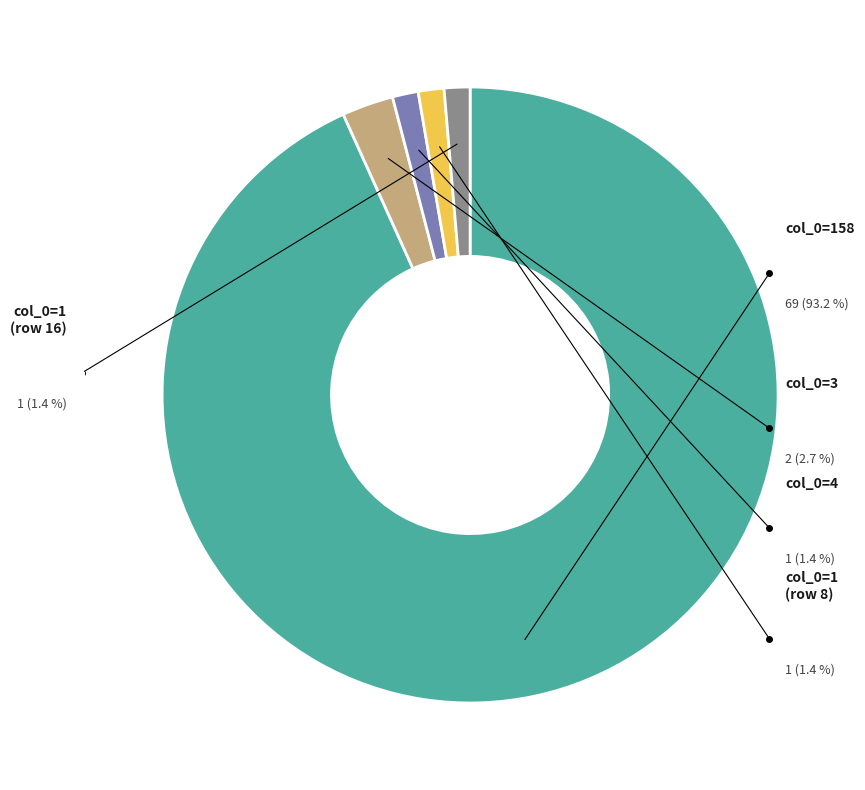

To the nearest percent, what portion does 8 represent?

1%